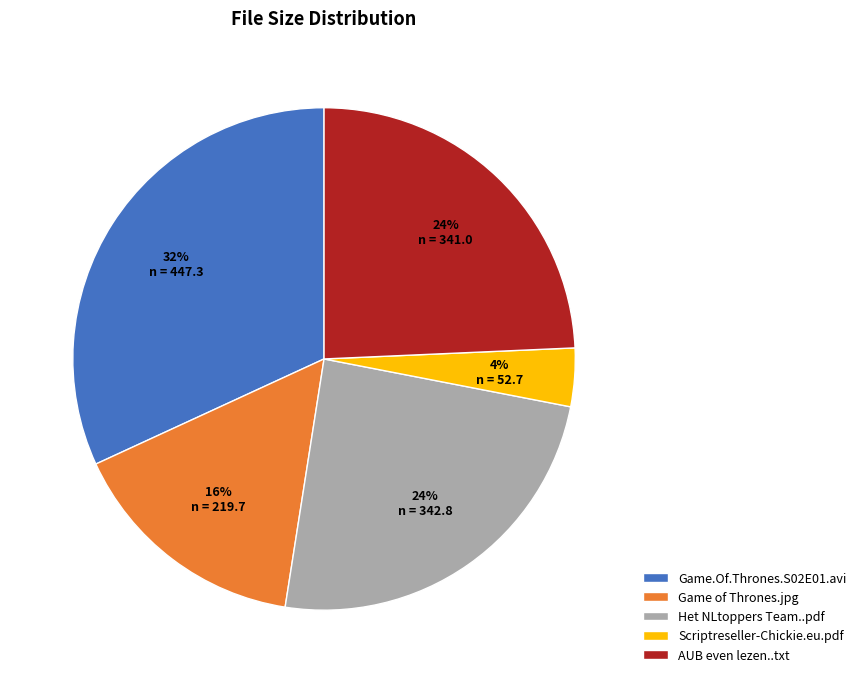

Which slice is the largest?

Game.Of.Thrones.S02E01.avi